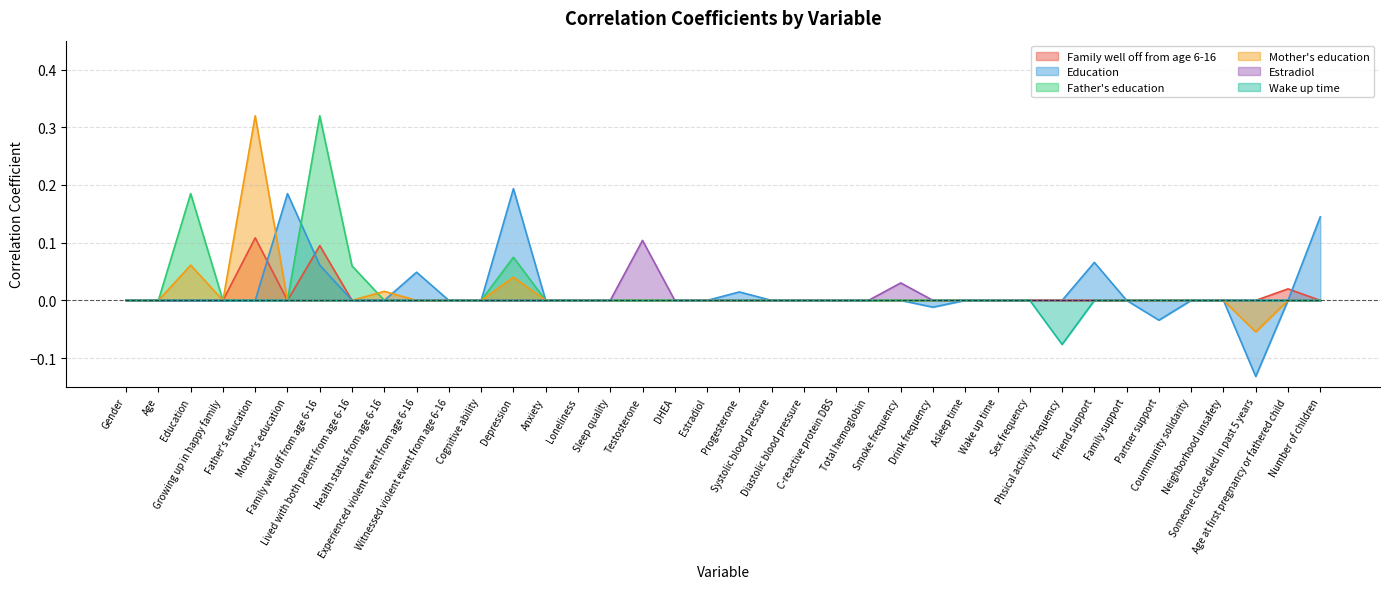

What is the sum of all Mother's education values?

0.4